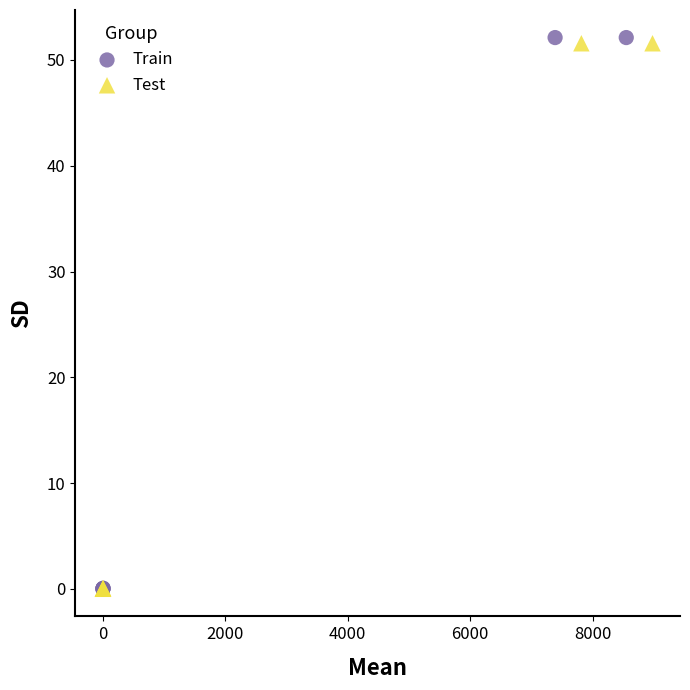

What are all the series names shown in the legend?

Train, Test